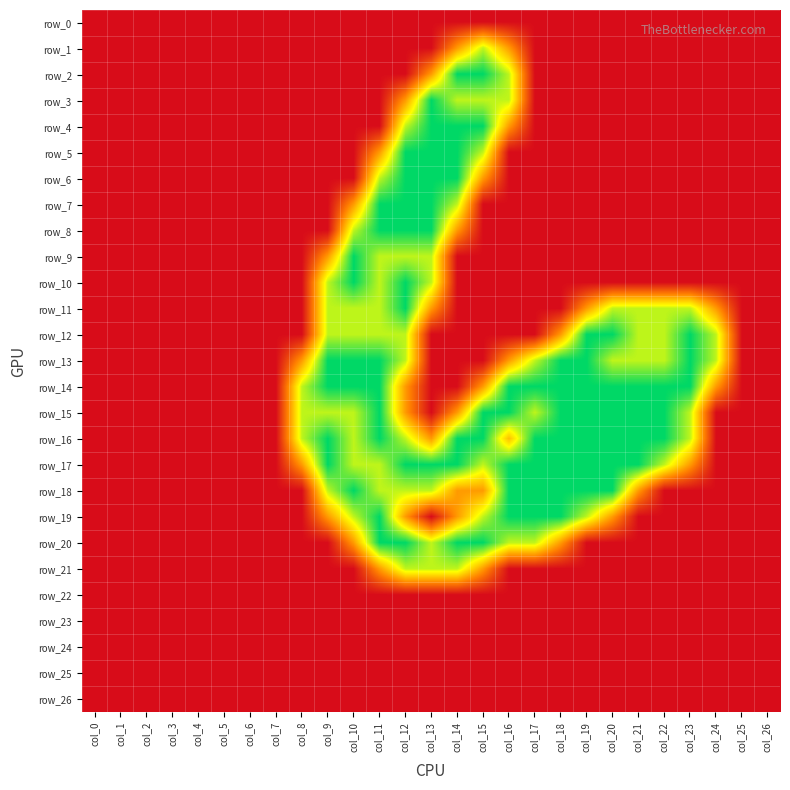

At which label is row_19 closest to 1?

col_9